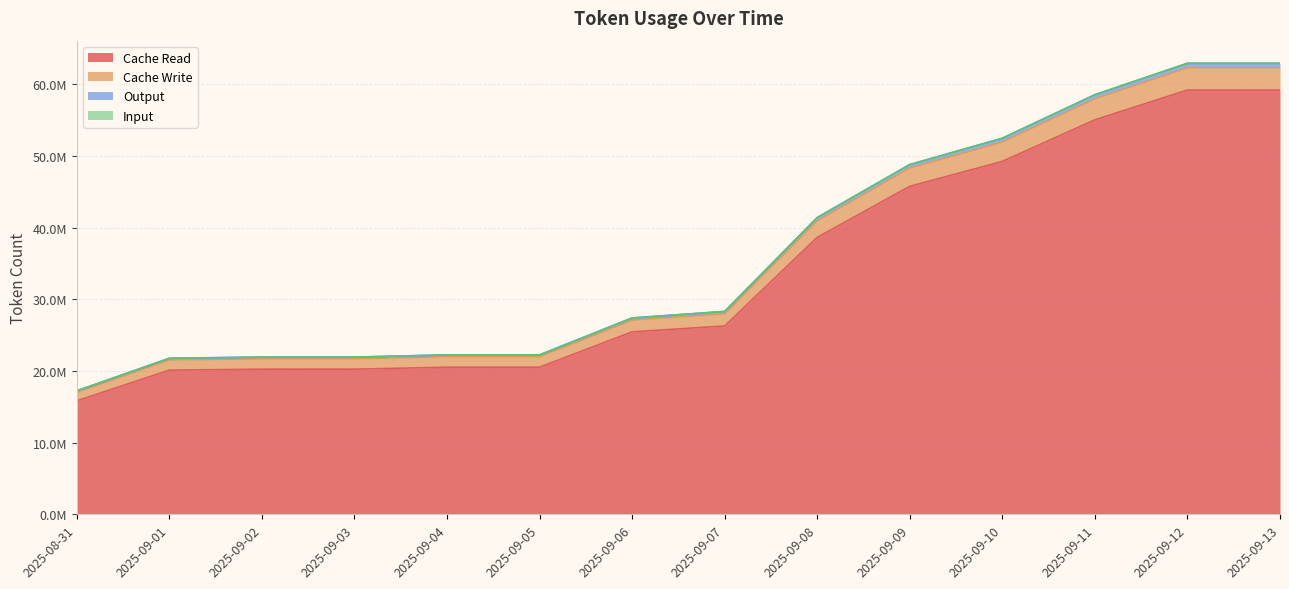

The value of Cache Read at 2025-09-11 is 55028962. True or false?

True